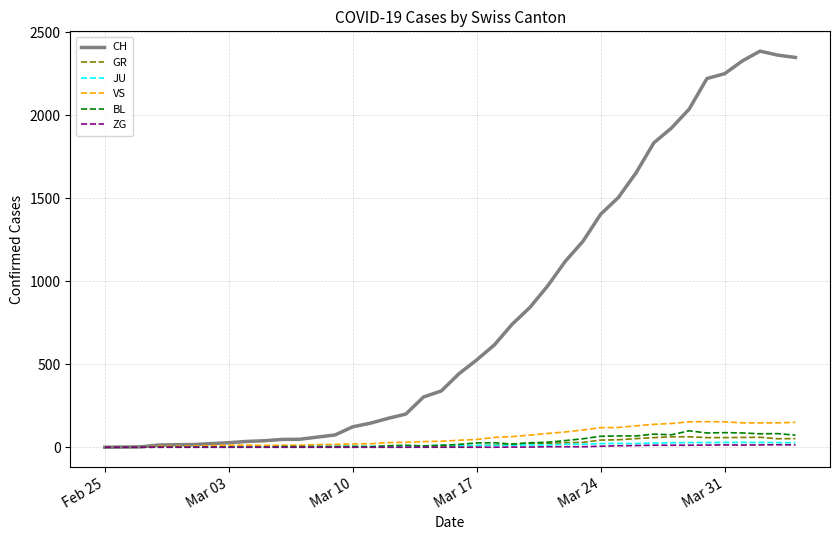

What is the maximum value for VS?

154